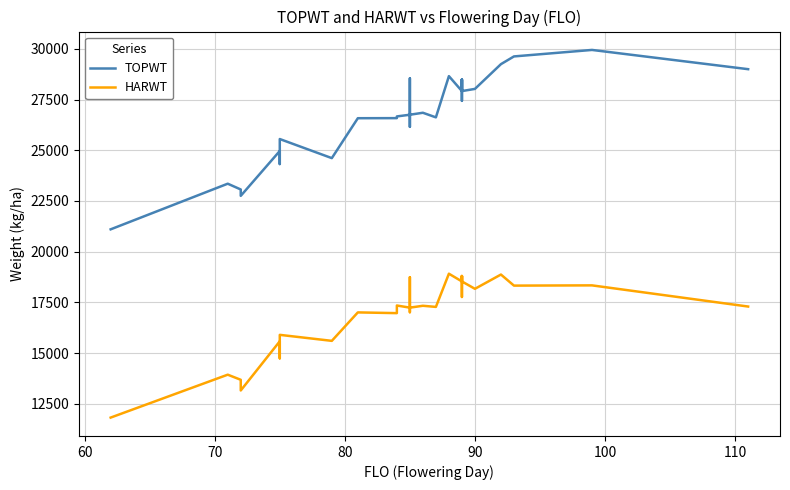

True or false: HARWT and TOPWT cross at least once.

False